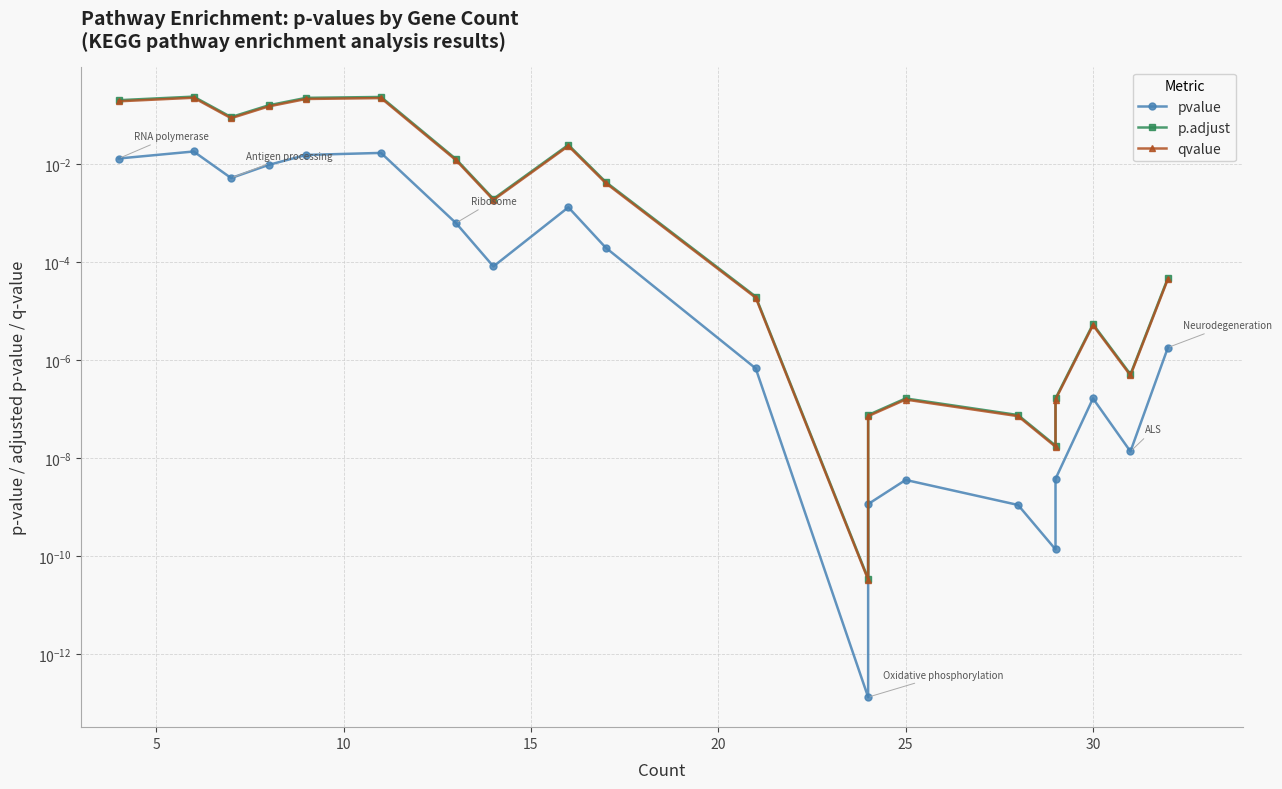

Rank the series by their maximum value, from highest to lowest.

p.adjust, qvalue, pvalue